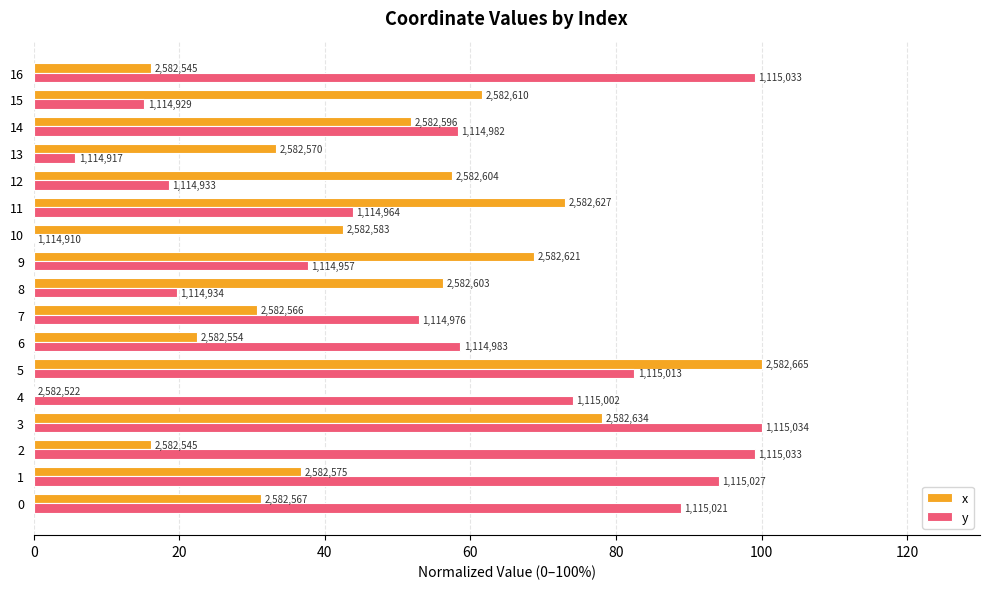

What are all the series names shown in the legend?

x, y